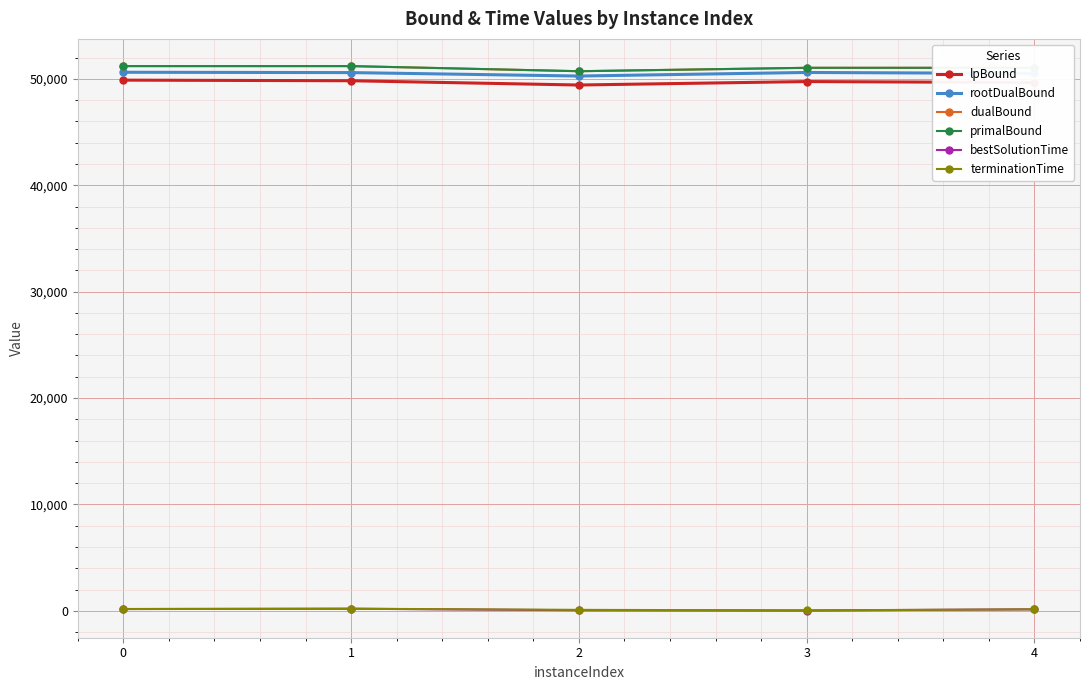

At which category does the chart reach its minimum across all series?

3